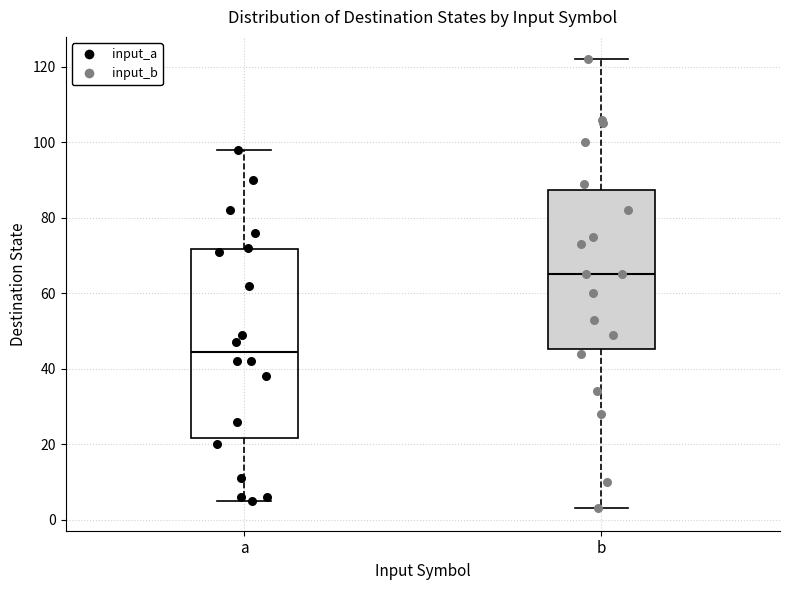

Reading left to right, transcribe this box plot: for each box, give where its median line is, the range the box spans, and where its two whiskers end, as read against the y-axis. The values are not printed on the chart, so give them approximately, as read against the axis.

a: median 44, box 22 to 72, whiskers 6 to 98
b: median 66, box 46 to 88, whiskers 4 to 122